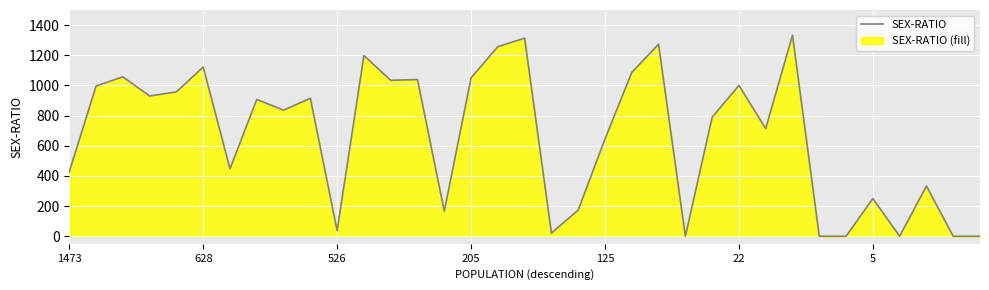

True or false: the data shows 388 at 5.

False